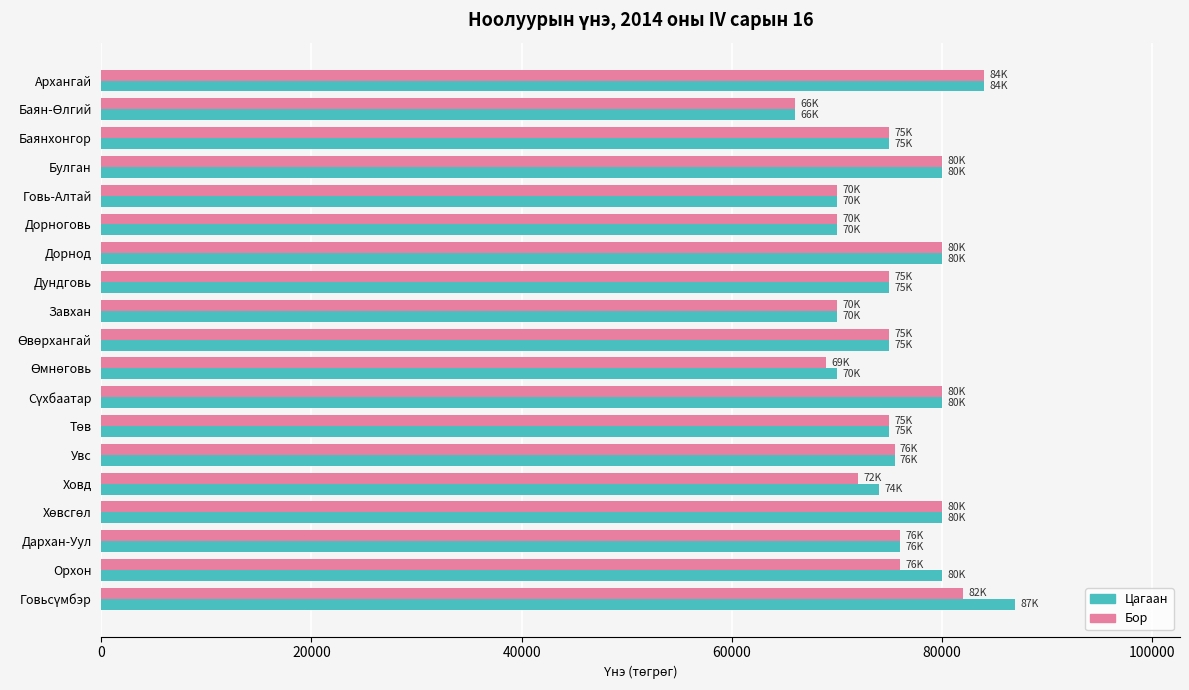

What is the total value across all series at Дорноговь?

140000